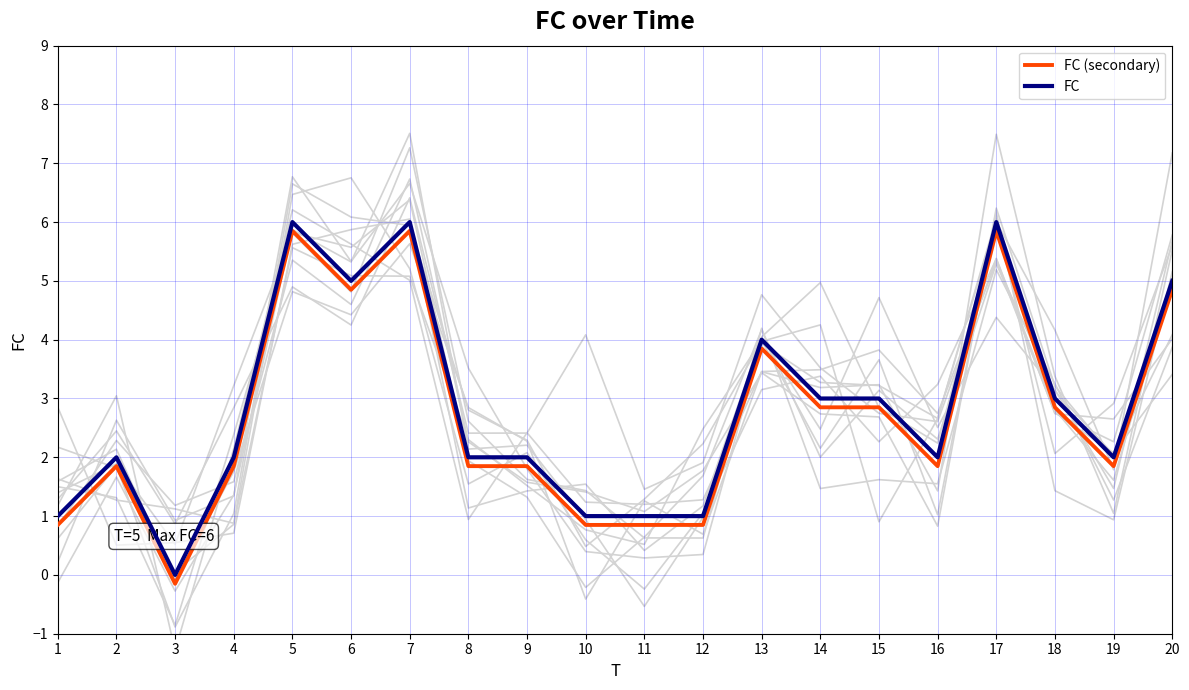

Which category has the lowest value in the FC series?

3